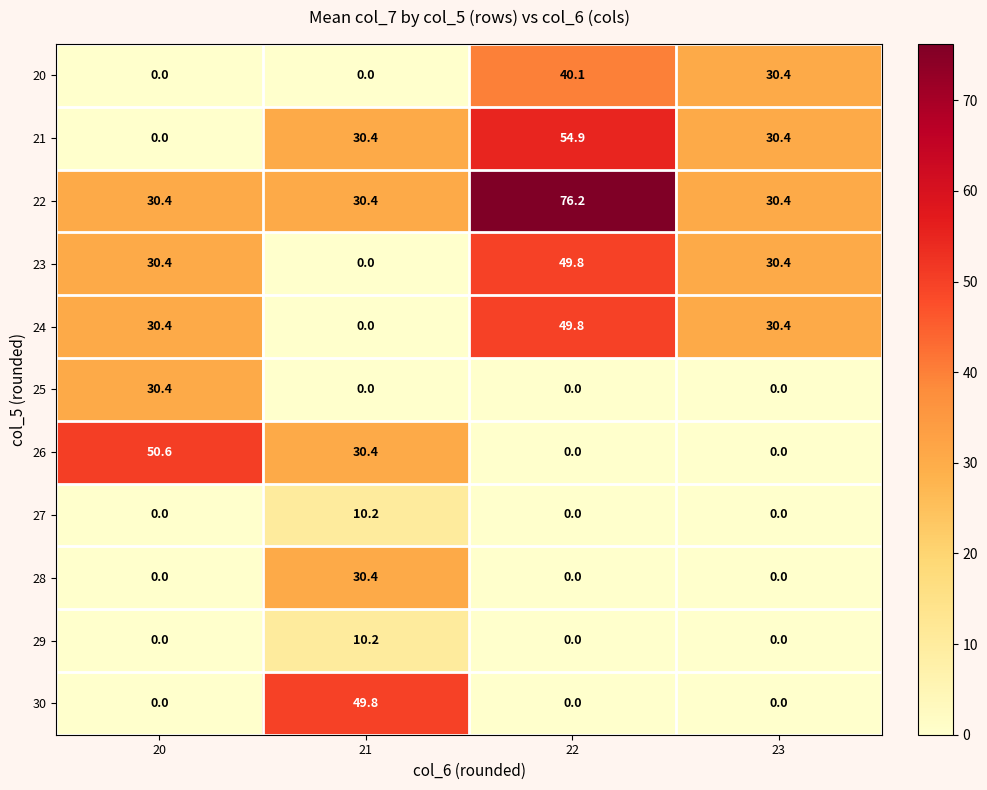

Which series has the largest range (max minus min)?

21